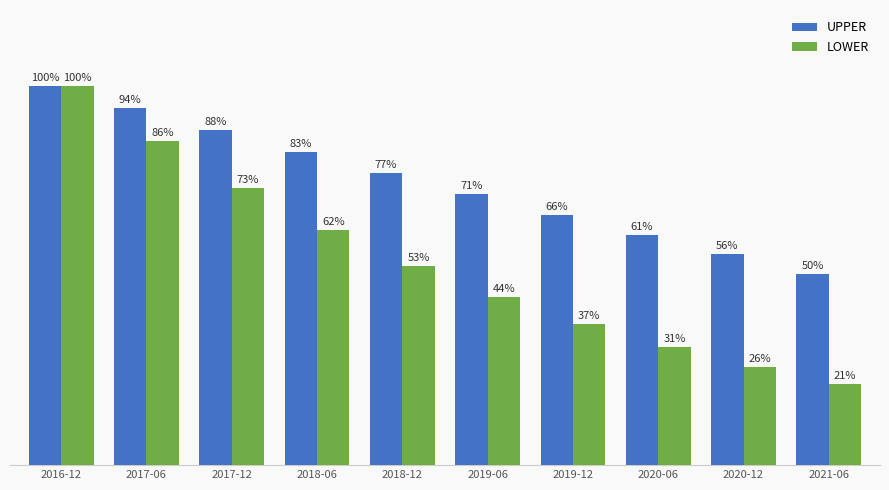

Where does the LOWER series first go above 52?

2016-12